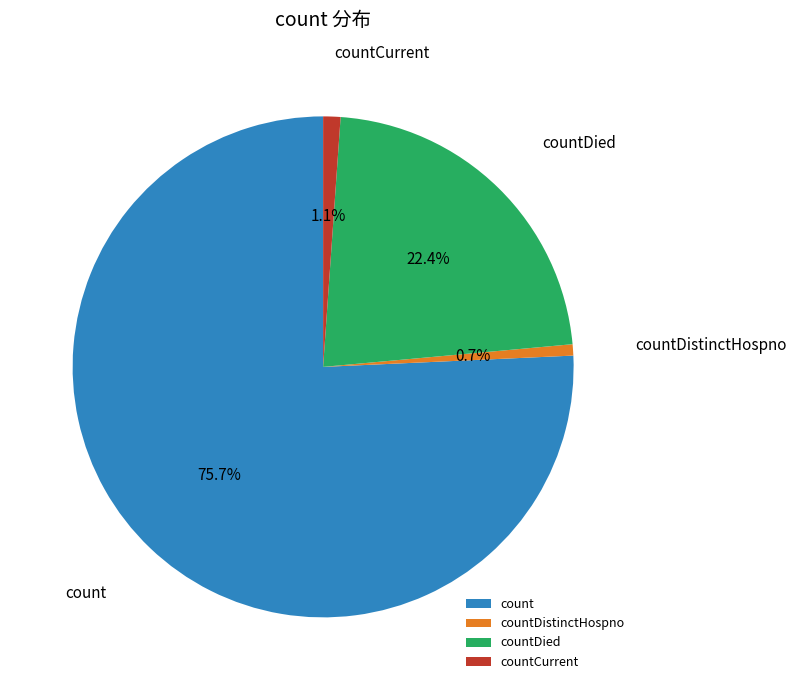

Does any single category account for the majority?

Yes